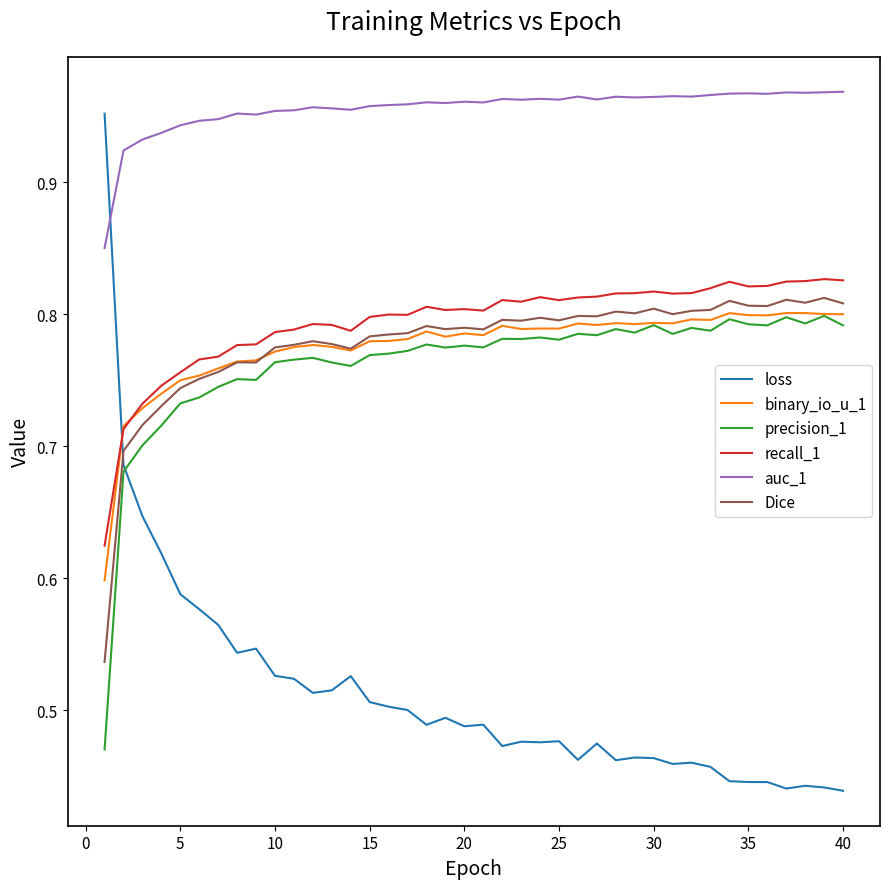

Which series has the largest total across all categories?

auc_1